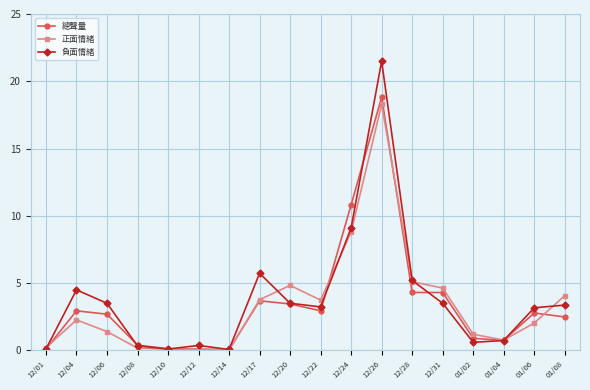

Count the number of data series in this chart.

3